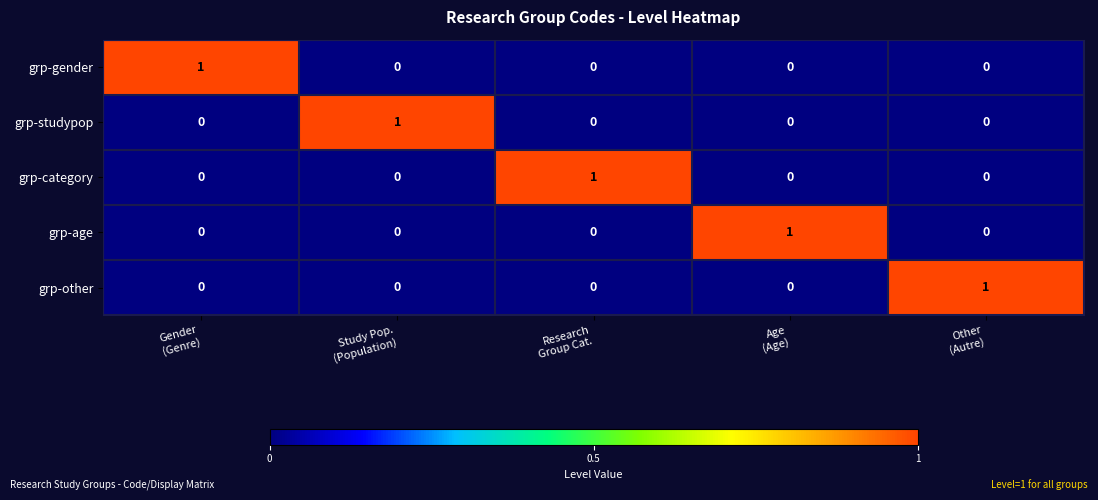

At how many categories does at least one series exceed 0?

5